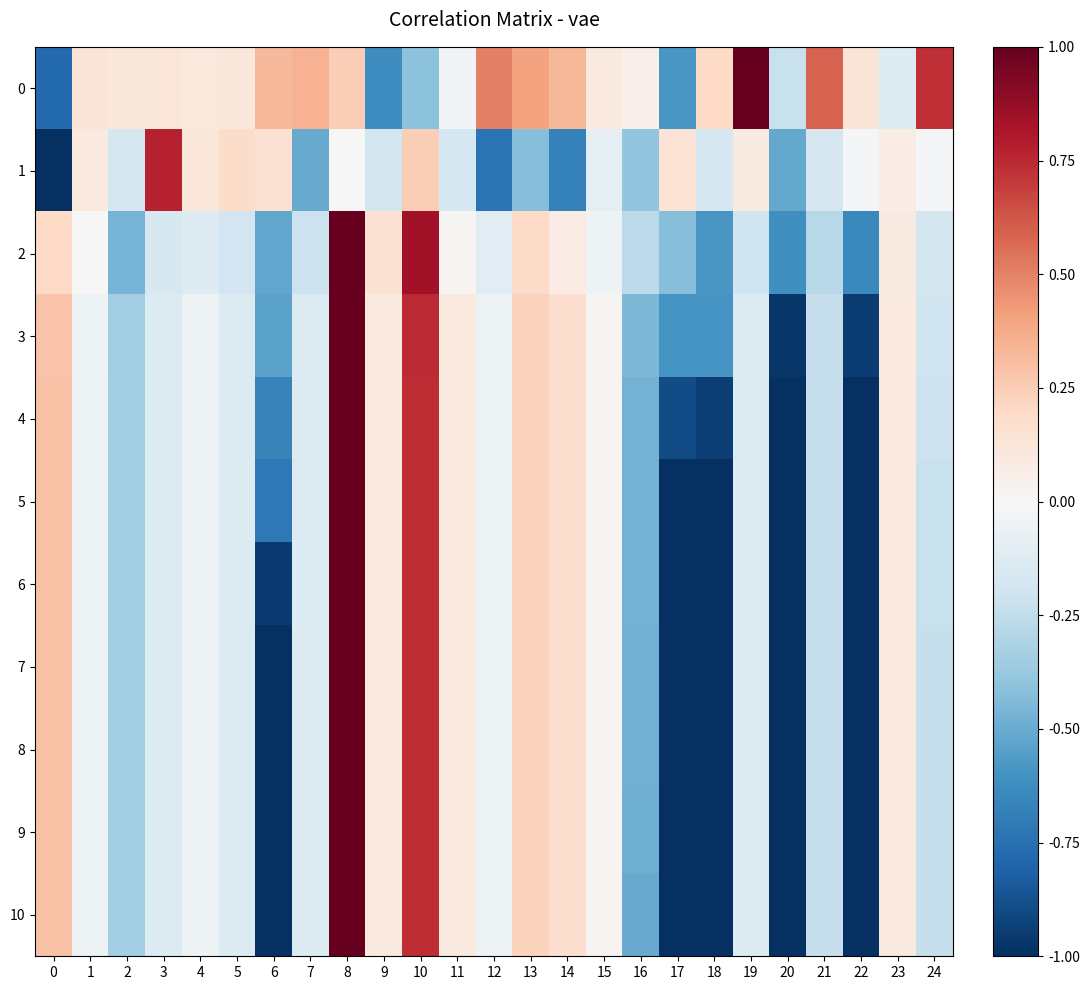

How many series are shown in this chart?

11